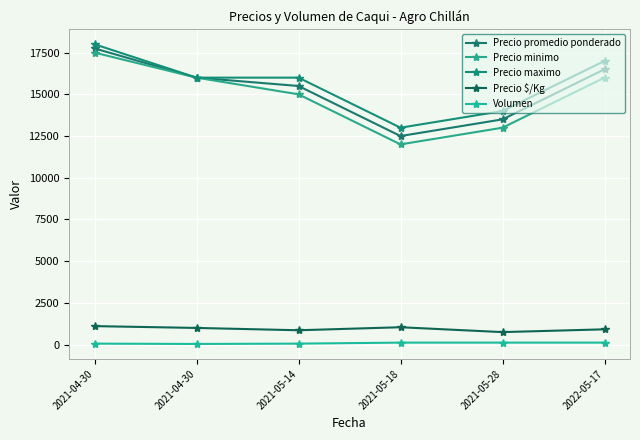

Does the chart have visible grid lines?

Yes